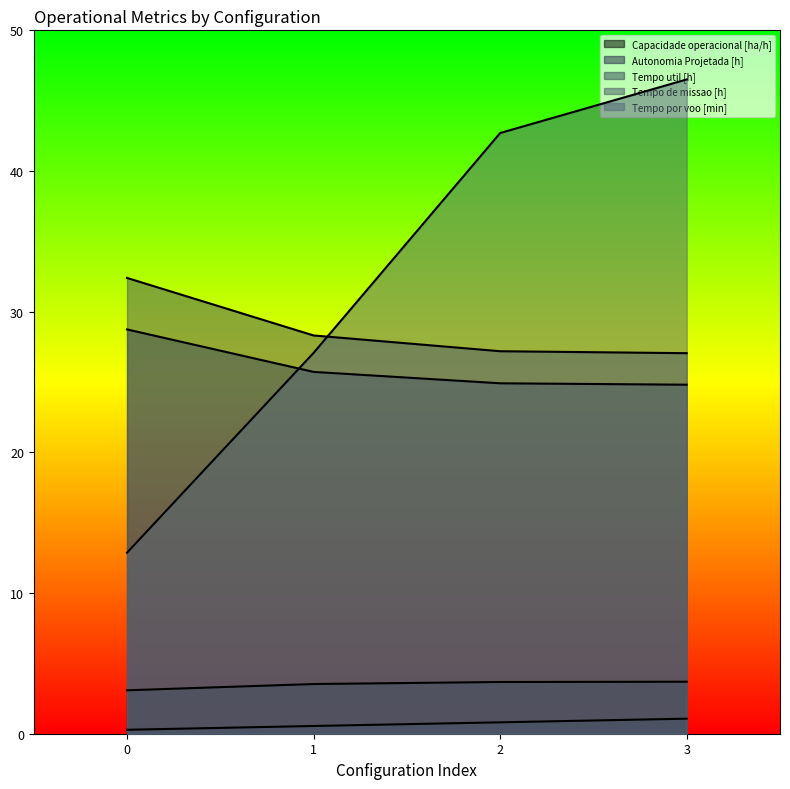

What is the value of the Tempo de missao [h] point at the 3rd from the left?

27.2